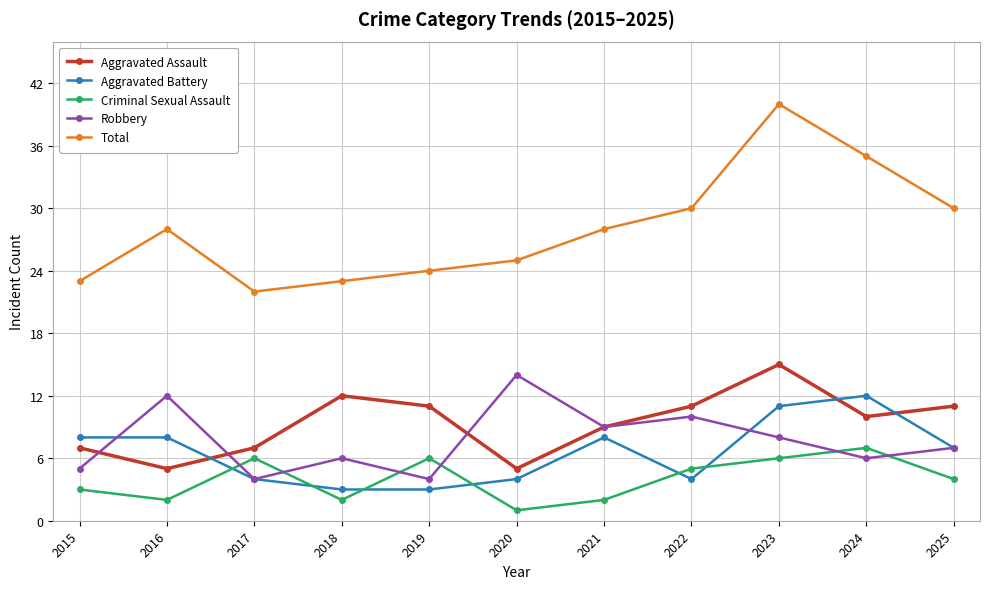

In Robbery, how many points are higher than both neighbors (excluding endpoints)?

4